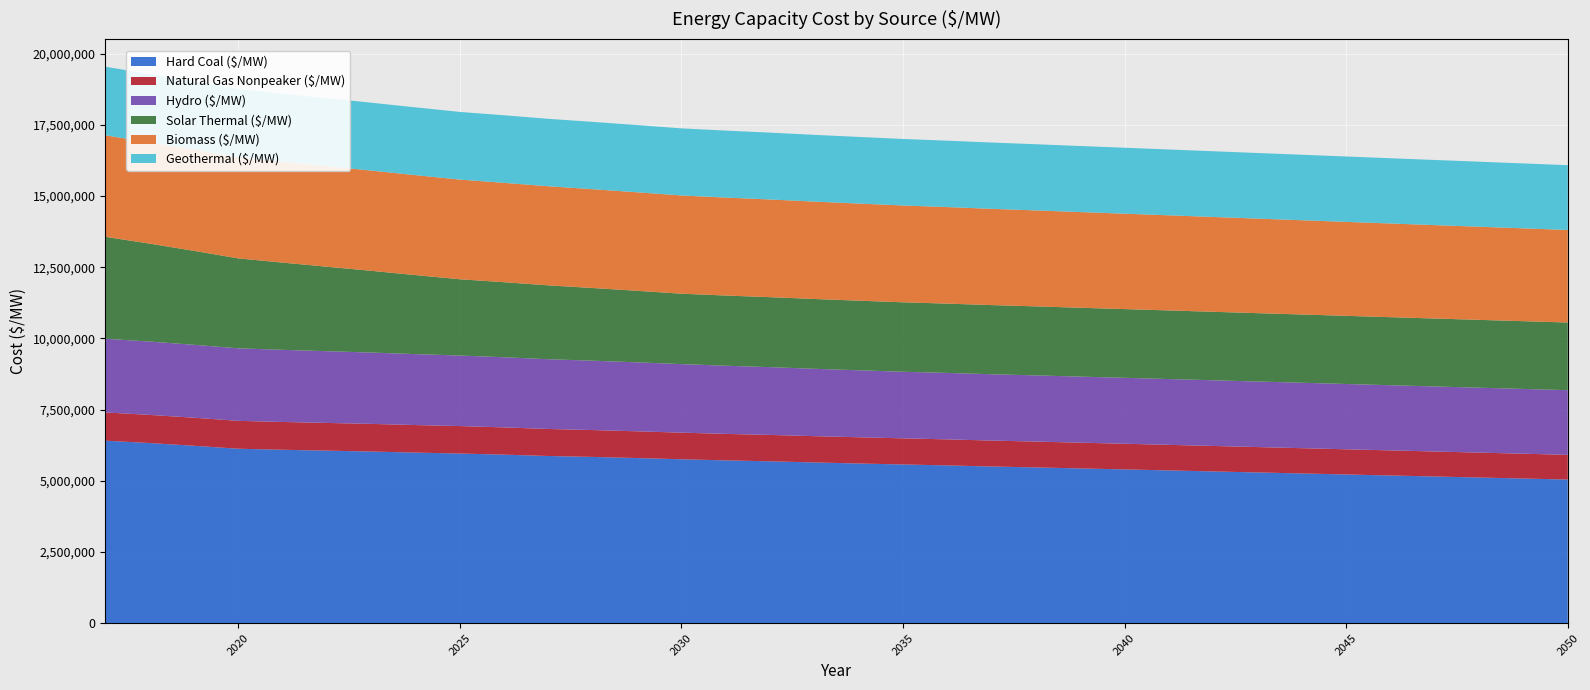

Reading right to left, list all the values displayed in this chart.

Hard Coal ($/MW): 5042551.2	5078144.5	5113737.9	5149331.2	5184924.5	5220517.8	5256111.1	5291704.5	5327297.8	5362891.1	5398484.4	5432367.0	5468250.3	5500407.7	5539118.5	5572150.1	5606366.9	5642193.8	5682778.4	5715710.8	5754417.6	5797589.1	5836601.7	5868954.3	5916751.5	5955706.7	5988254.6	6026017.9	6057039.2	6088061.6	6124223.9	6227955.0	6324501.1	6407604.0
Natural Gas Nonpeaker ($/MW): 867863.6	871186.6	874509.6	877832.6	881155.7	884478.7	887801.7	891124.7	894447.7	897770.8	901093.8	904471.7	907420.5	911014.4	913958.8	917371.9	920761.9	923783.5	926761.9	930112.7	934324.0	938967.1	943335.3	949477.4	956101.7	964698.2	967707.7	970589.1	973471.9	976407.1	979289.5	985294.8	988819.2	991575.7
Hydro ($/MW): 2270261.3	2274748.7	2279236.2	2283729.7	2288223.1	2292722.5	2297222.0	2301727.4	2306232.9	2310744.4	2315256.0	2319773.6	2324291.2	2328814.9	2333338.7	2337868.6	2351770.7	2365679.0	2379587.3	2393501.8	2407416.3	2421337.1	2435257.9	2449184.9	2463112.0	2477045.3	2490978.7	2504918.4	2518858.1	2532804.2	2546750.3	2560702.8	2574655.3	2588614.3
Solar Thermal ($/MW): 2375800.7	2379012.0	2382328.8	2385757.4	2389304.9	2392978.7	2396787.4	2400739.9	2404846.5	2409118.4	2413567.9	2418209.1	2423057.3	2428130.1	2433447.3	2439031.2	2444907.6	2451105.8	2457660.1	2464610.2	2472002.9	2511933.2	2552428.3	2593569.1	2635455.1	2678210.6	2774329.1	2870447.6	2966566.0	3062684.5	3158802.9	3298889.8	3438976.6	3579063.5
Biomass ($/MW): 3249782.8	3259774.6	3269766.3	3279758.1	3289749.8	3299741.6	3309733.3	3319725.0	3329716.8	3339708.5	3349700.3	3359694.0	3369684.2	3379676.3	3389666.8	3399659.6	3409651.5	3419643.4	3429633.7	3439623.7	3449617.7	3459609.9	3469599.1	3479591.4	3489583.5	3499573.0	3509566.3	3519555.7	3529549.3	3539540.9	3549532.8	3559522.4	3552150.1	3563598.7
Geothermal ($/MW): 2275232.4	2279259.4	2283286.3	2287313.3	2291340.2	2295367.2	2299394.2	2303421.1	2307448.1	2311475.0	2315502.0	2319529.0	2323555.9	2327582.9	2331609.8	2335636.8	2339663.8	2343690.7	2347717.7	2351744.6	2355771.6	2359798.6	2363825.5	2367852.5	2371879.4	2375906.4	2379933.4	2383960.3	2387987.3	2392014.2	2396041.2	2400068.2	2404095.1	2408122.1